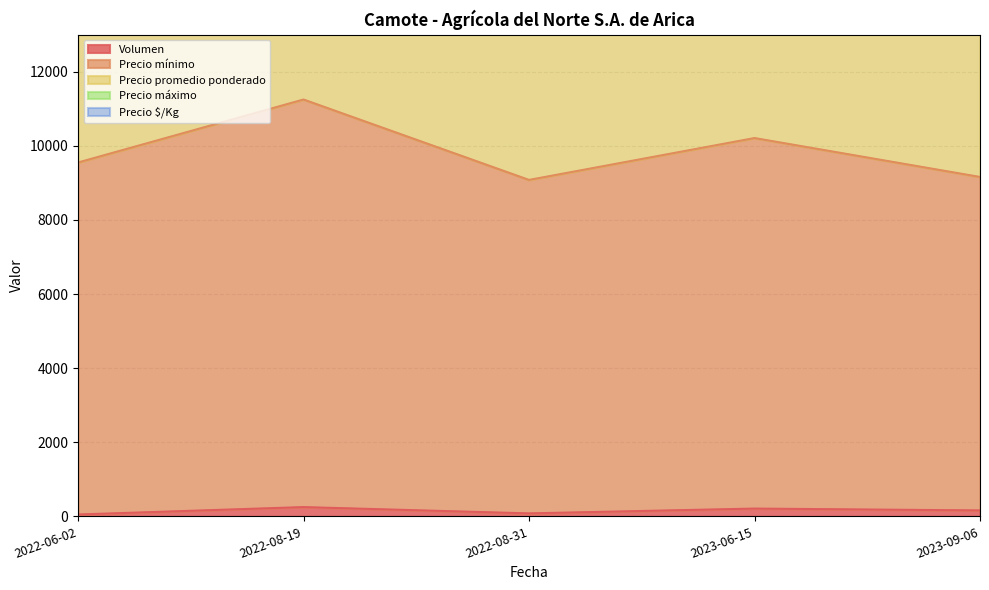

How many values in the Precio promedio ponderado series are below 29842?

2